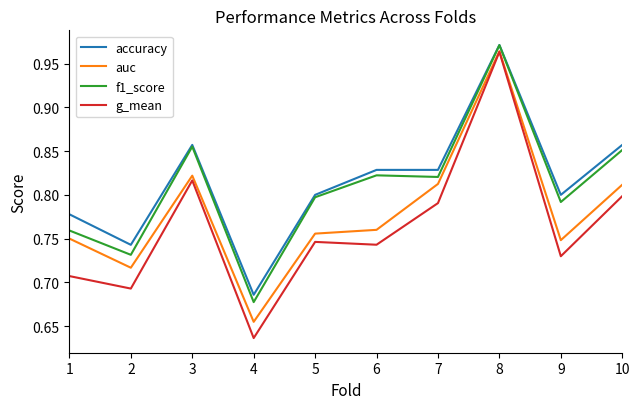

Is the value of auc at 2 greater than the value of g_mean at 9?

No